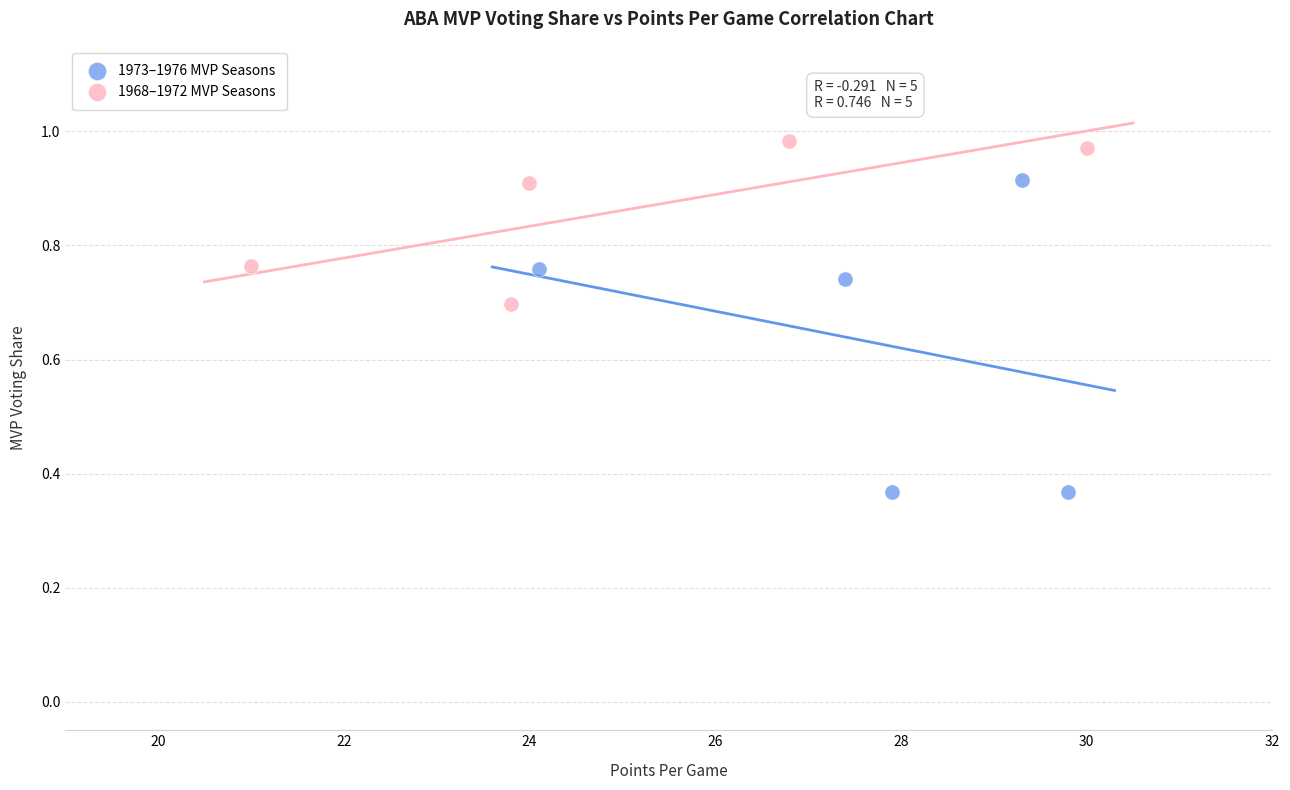

Which series contains the lowest Y value?

1973–1976 MVP Seasons